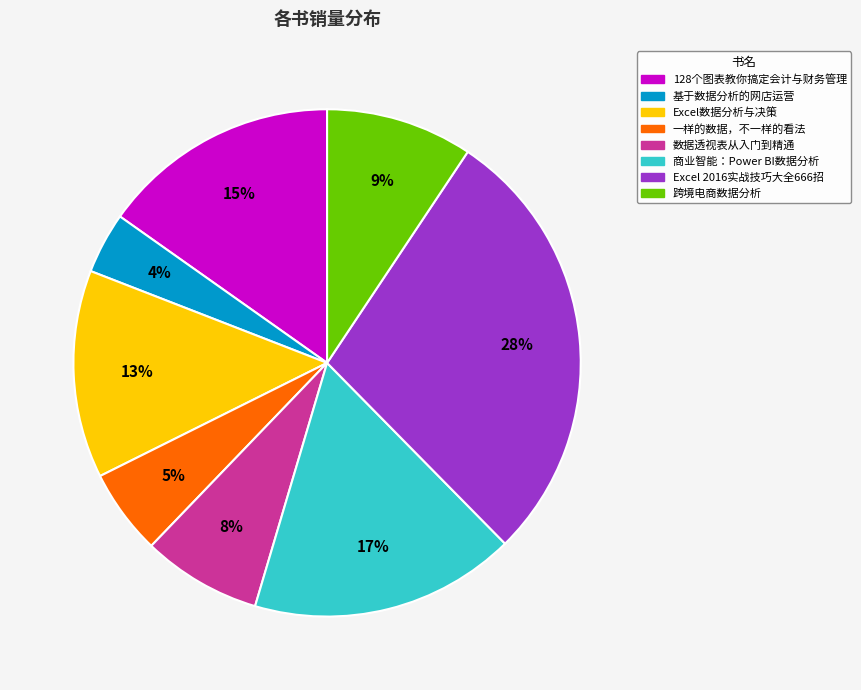

Which category has the smallest portion of the pie?

基于数据分析的网店运营